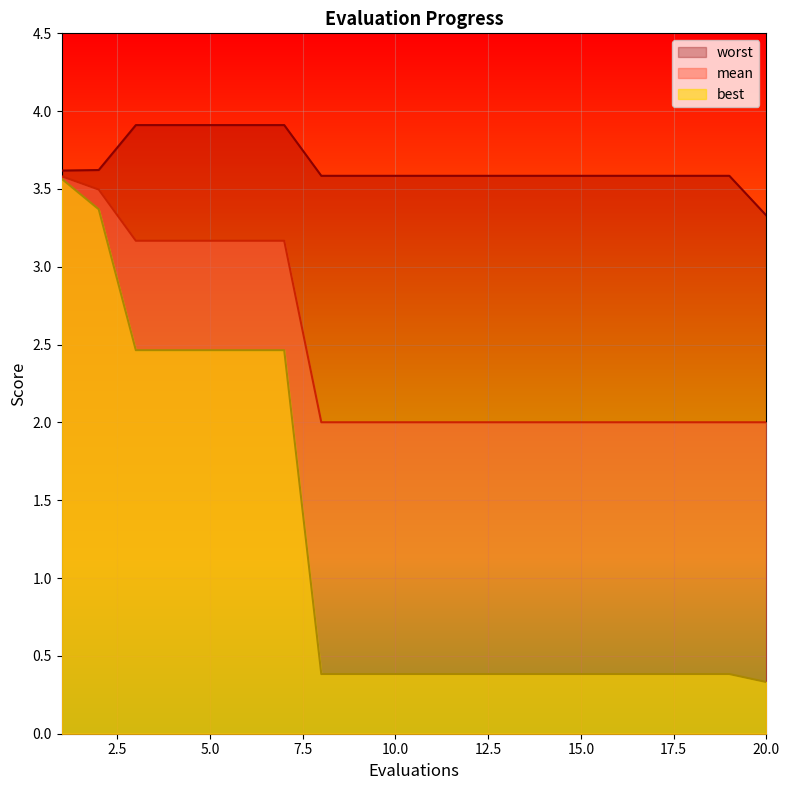

How many lines are shown in the chart?

3